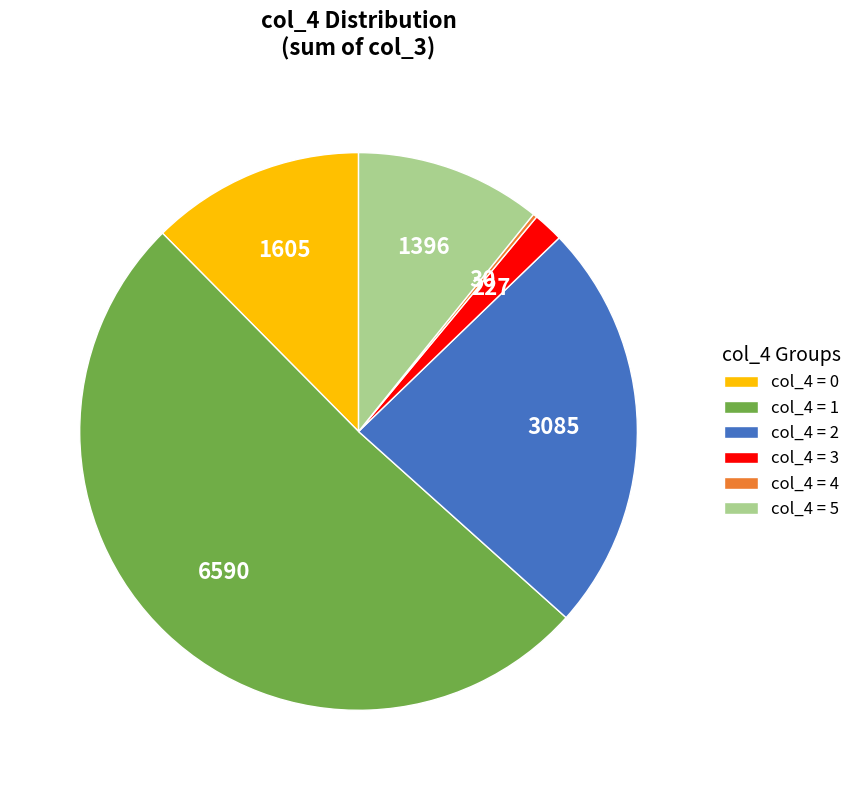

Which category accounts for the majority?

col_4 = 1